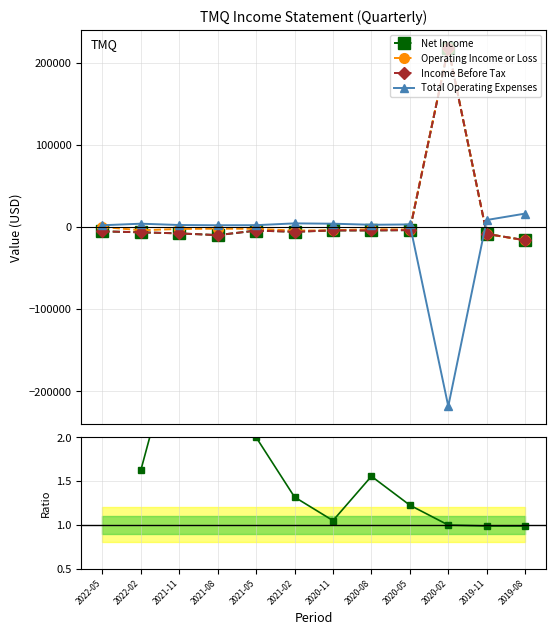

What is the greatest value displayed?

218200.0